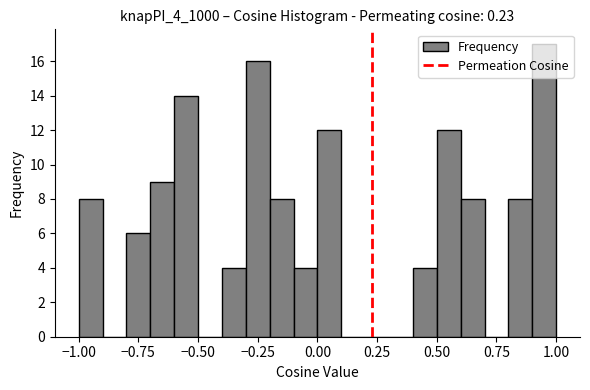

Read against the x-axis, roughly where is the centre of the tallest bar?

0.95